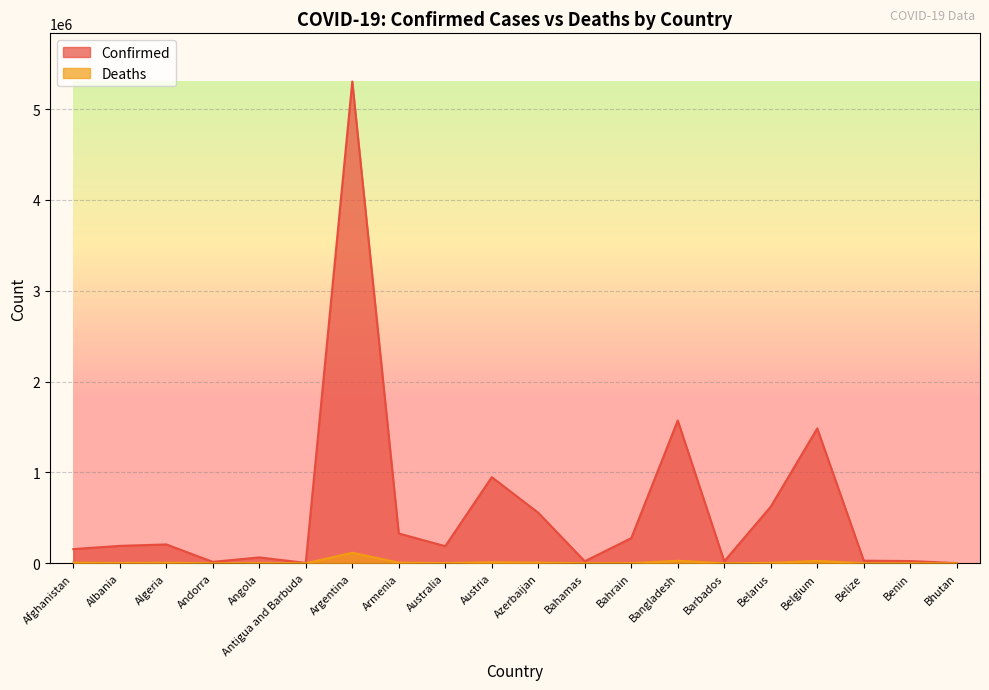

At which label does Confirmed reach its peak?

Argentina